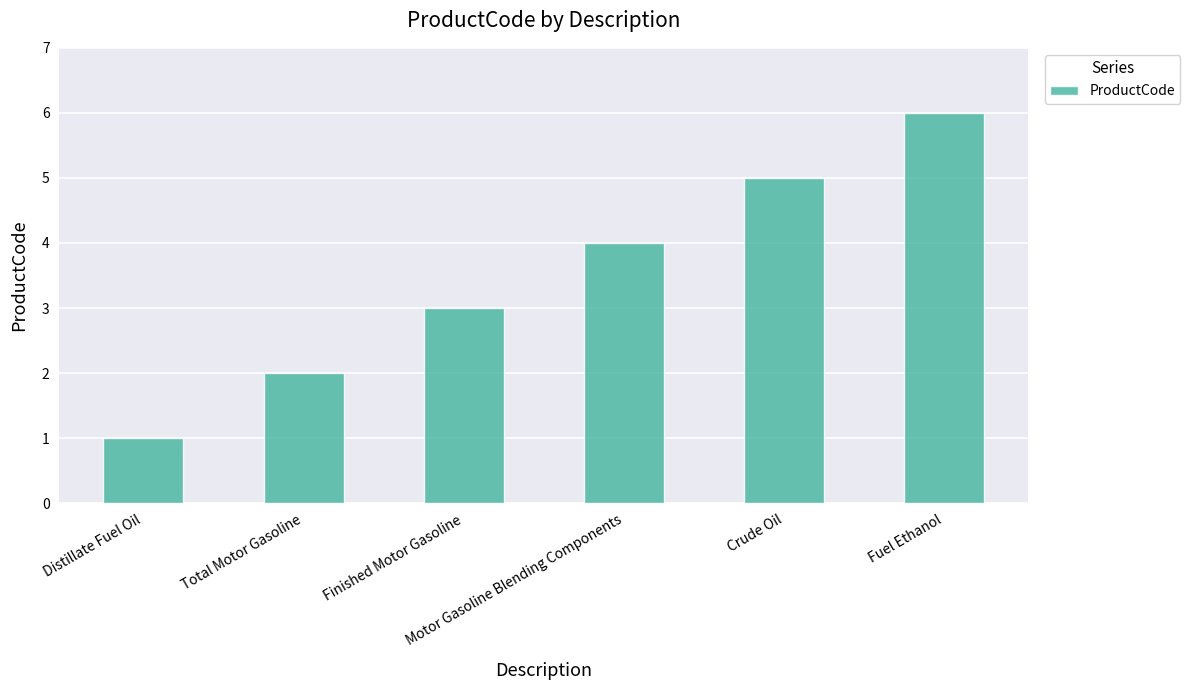

What is the sum of the values at Fuel Ethanol and Total Motor Gasoline?

8